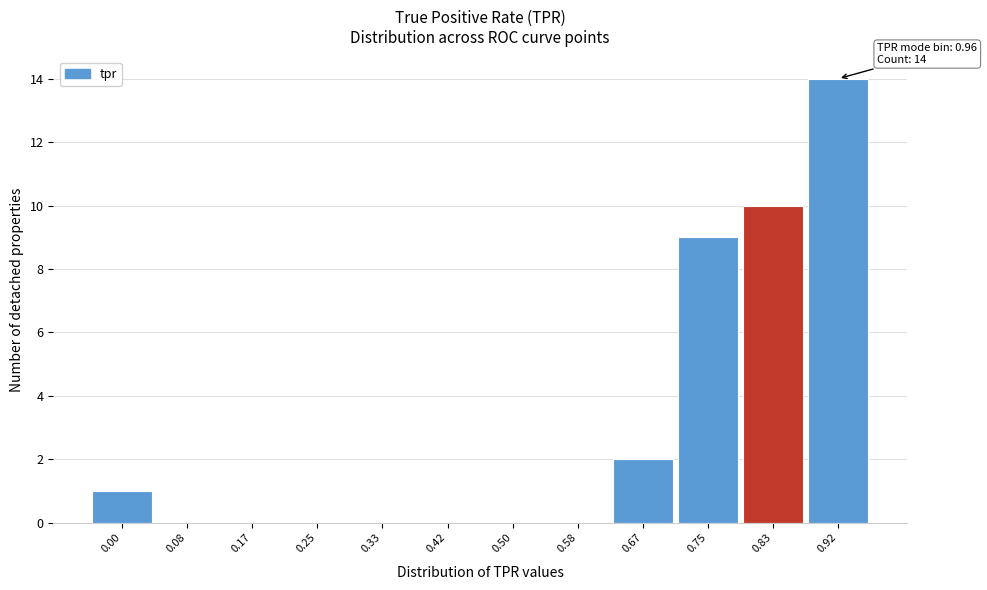

Reading right to left, extract all data points from this chart.

0.92=14	0.83=10	0.75=9	0.67=2	0.58=0	0.50=0	0.42=0	0.33=0	0.25=0	0.17=0	0.08=0	0.00=1